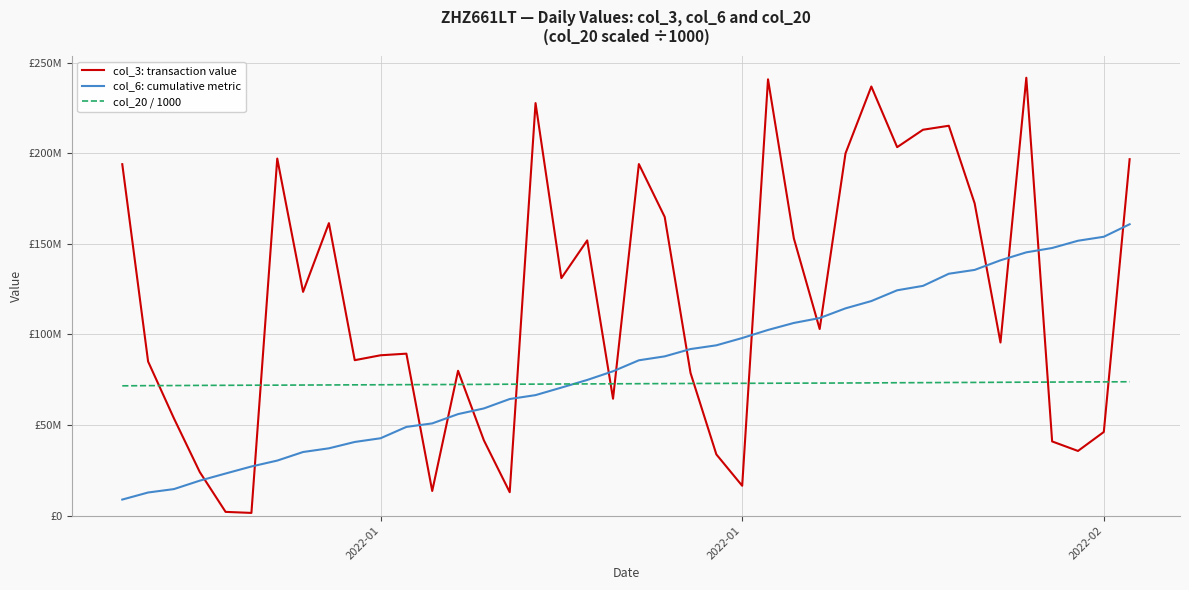

Which series has the largest total across all categories?

col_3: transaction value